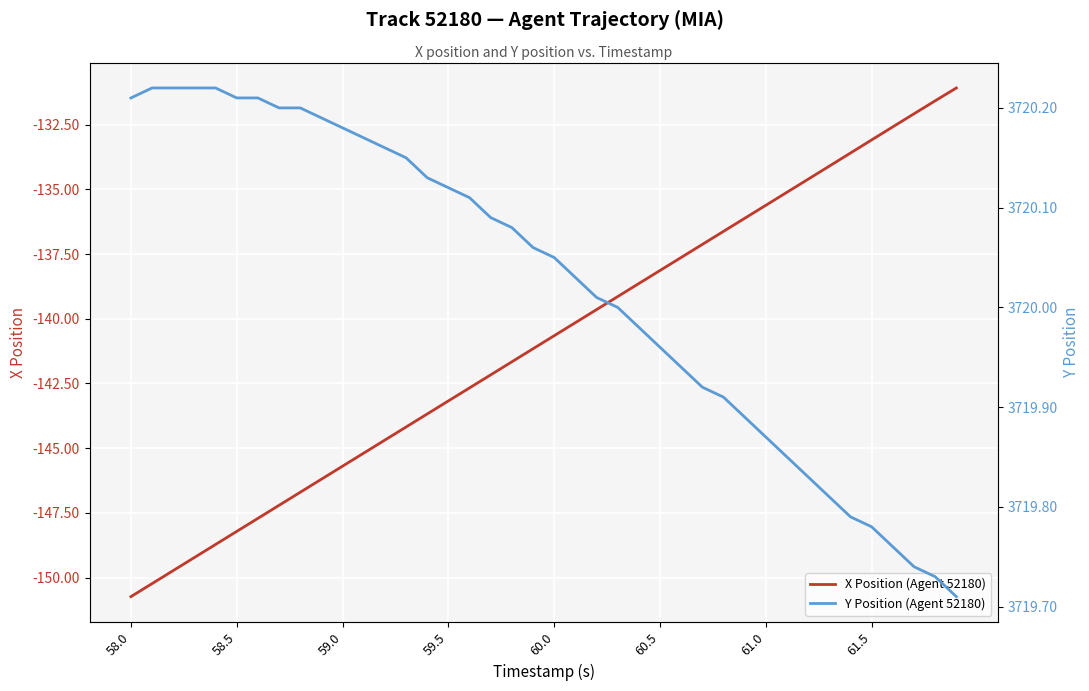

Where does the Y Position (Agent 52180) series first go above 3720?

58.0